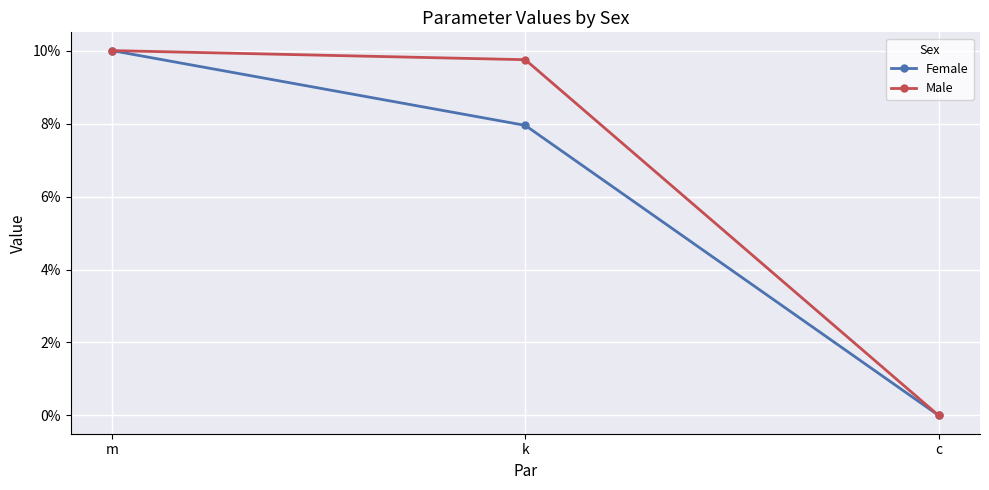

What are all the series names shown in the legend?

Female, Male